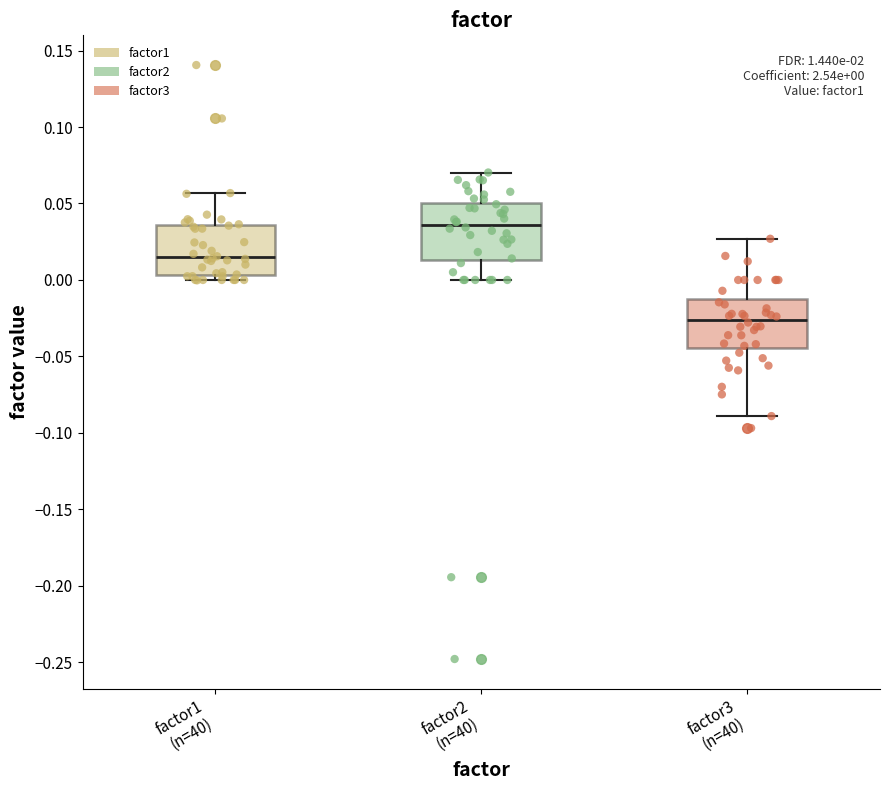

Which box's median line is the lowest?

factor3 (n=40)